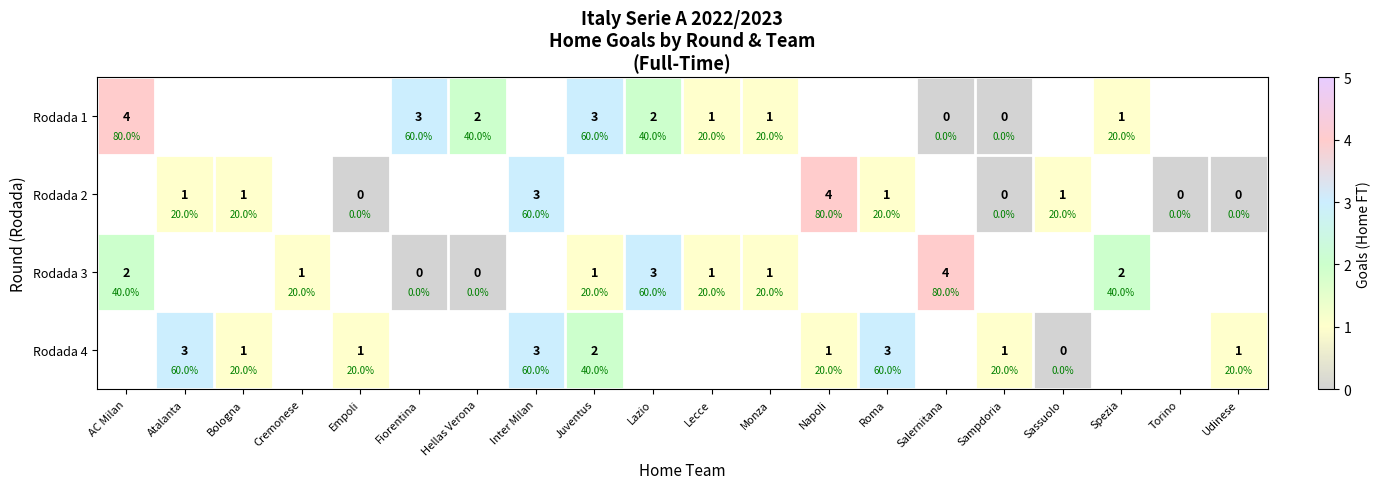

How many categories are shown in the chart?

20